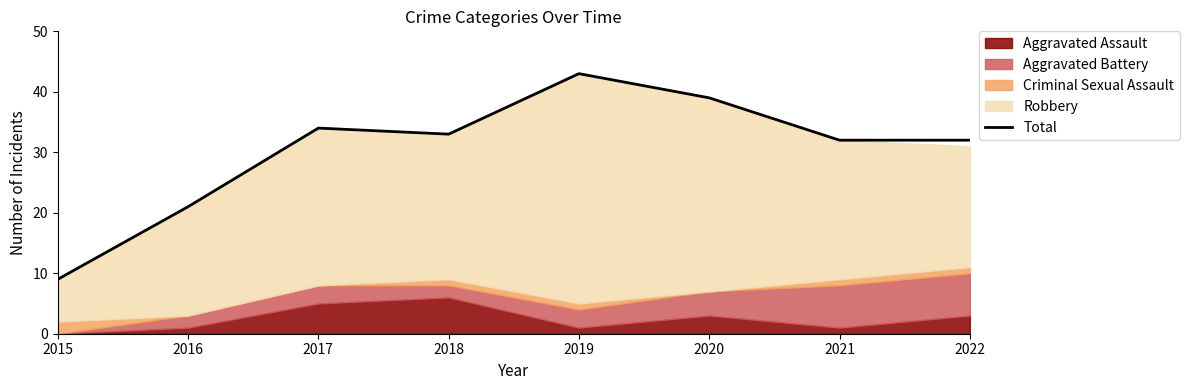

At which category does the chart reach its minimum across all series?

2015